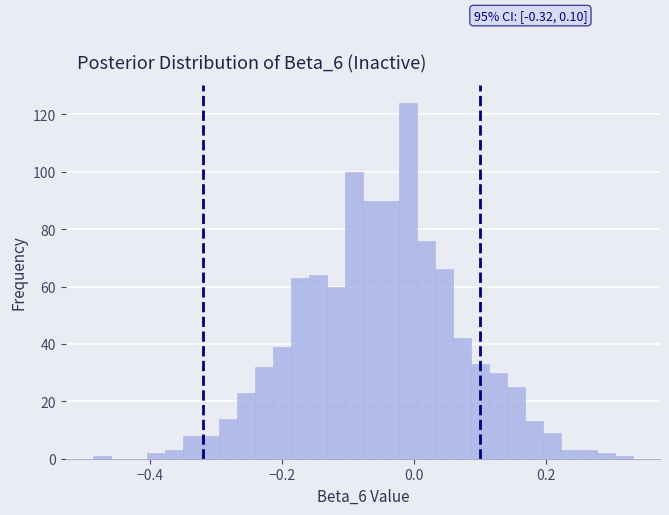

Around what value on the x-axis is the tallest bar? Give the approximate position of its centre, as read against the axis.

0.00